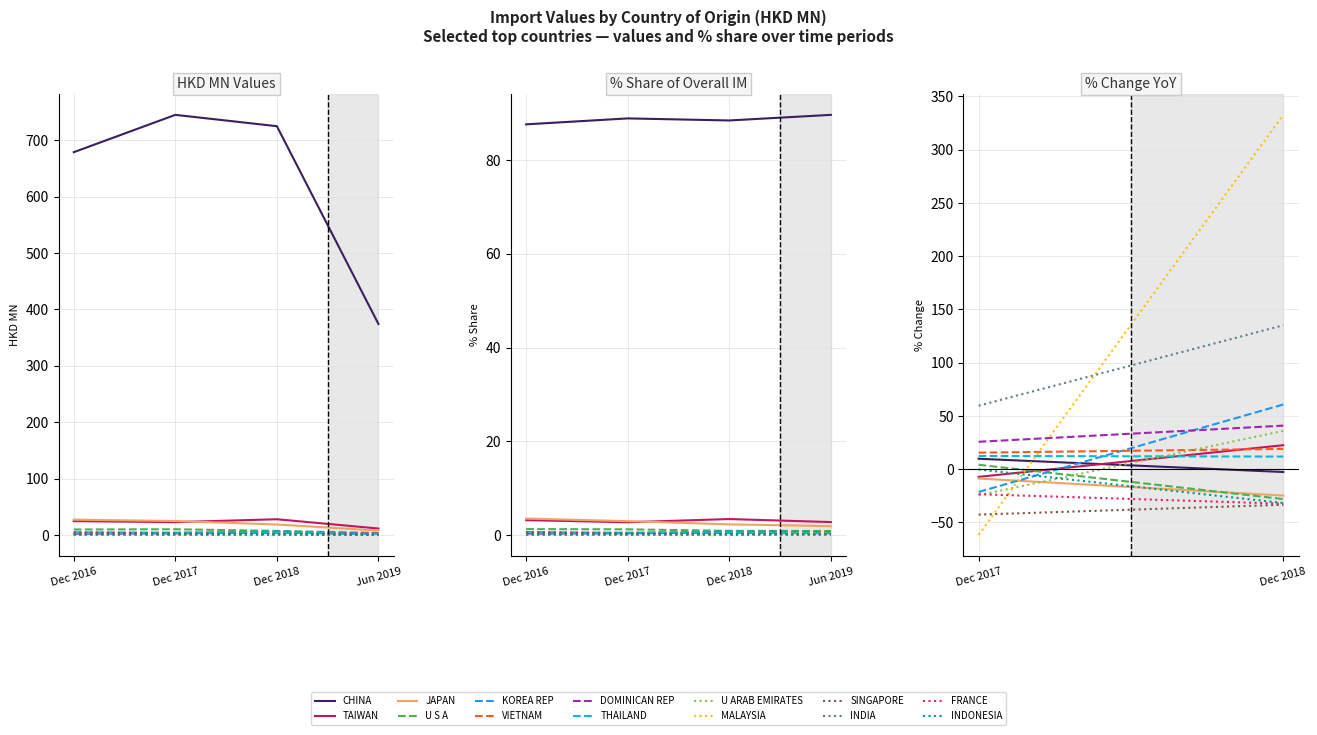

What is the label of the 11th point from the left?

SINGAPORE